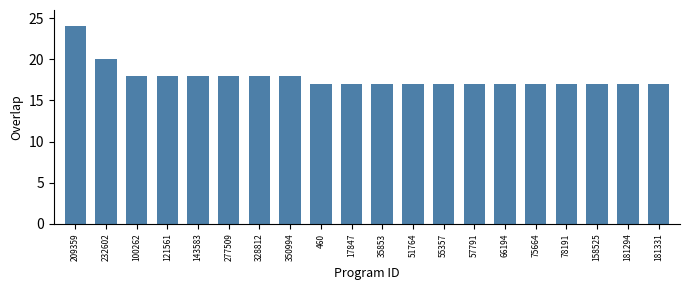

What is the ratio of the value at 66194 to the value at 328812?

0.9